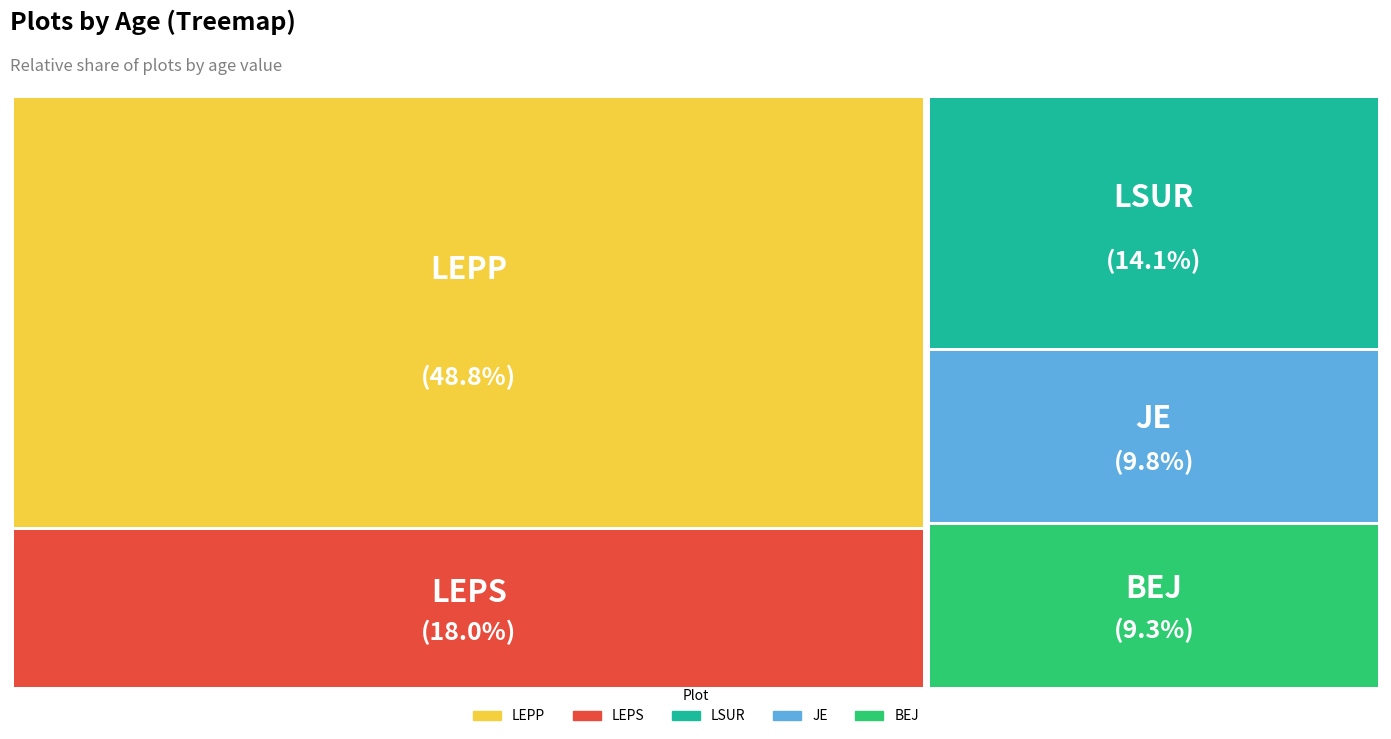

What percentage do LEPP and LEPS together represent?

66.8%